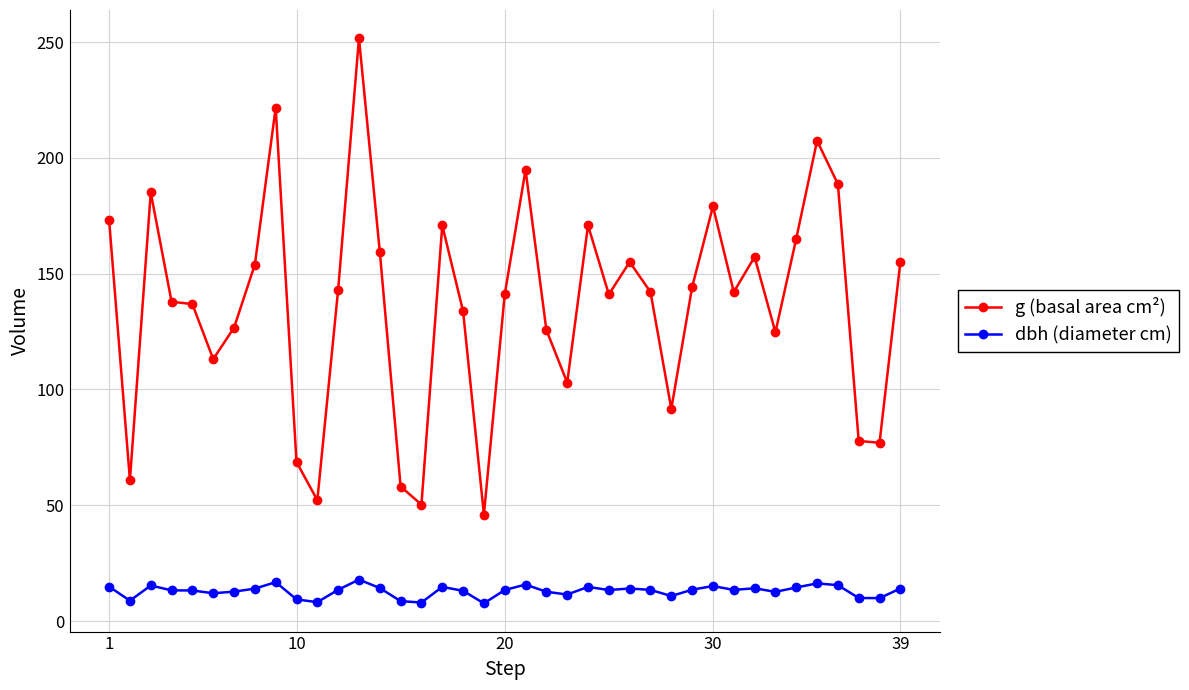

Does the chart have visible grid lines?

Yes